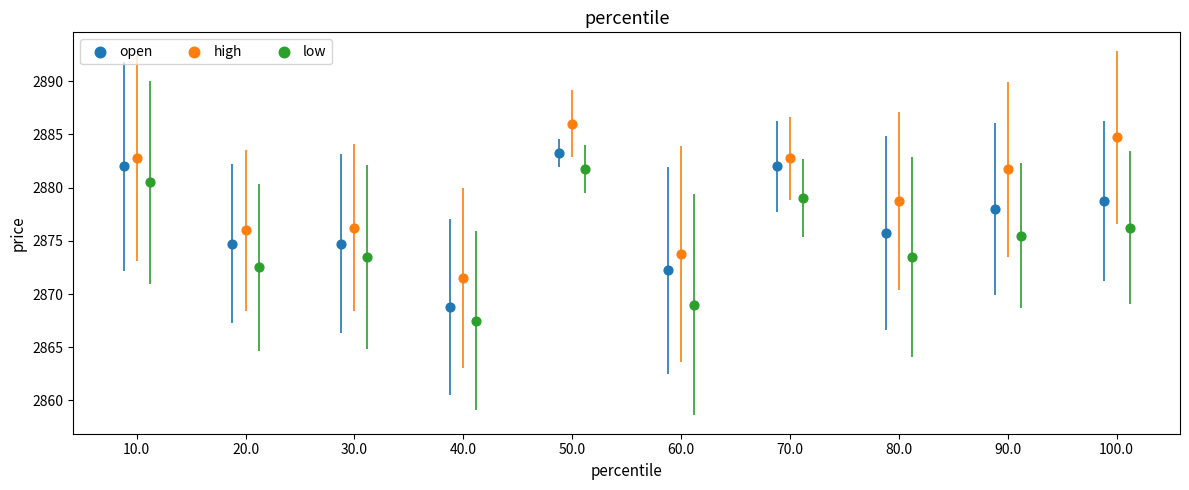

Which series reaches the maximum Y coordinate?

high